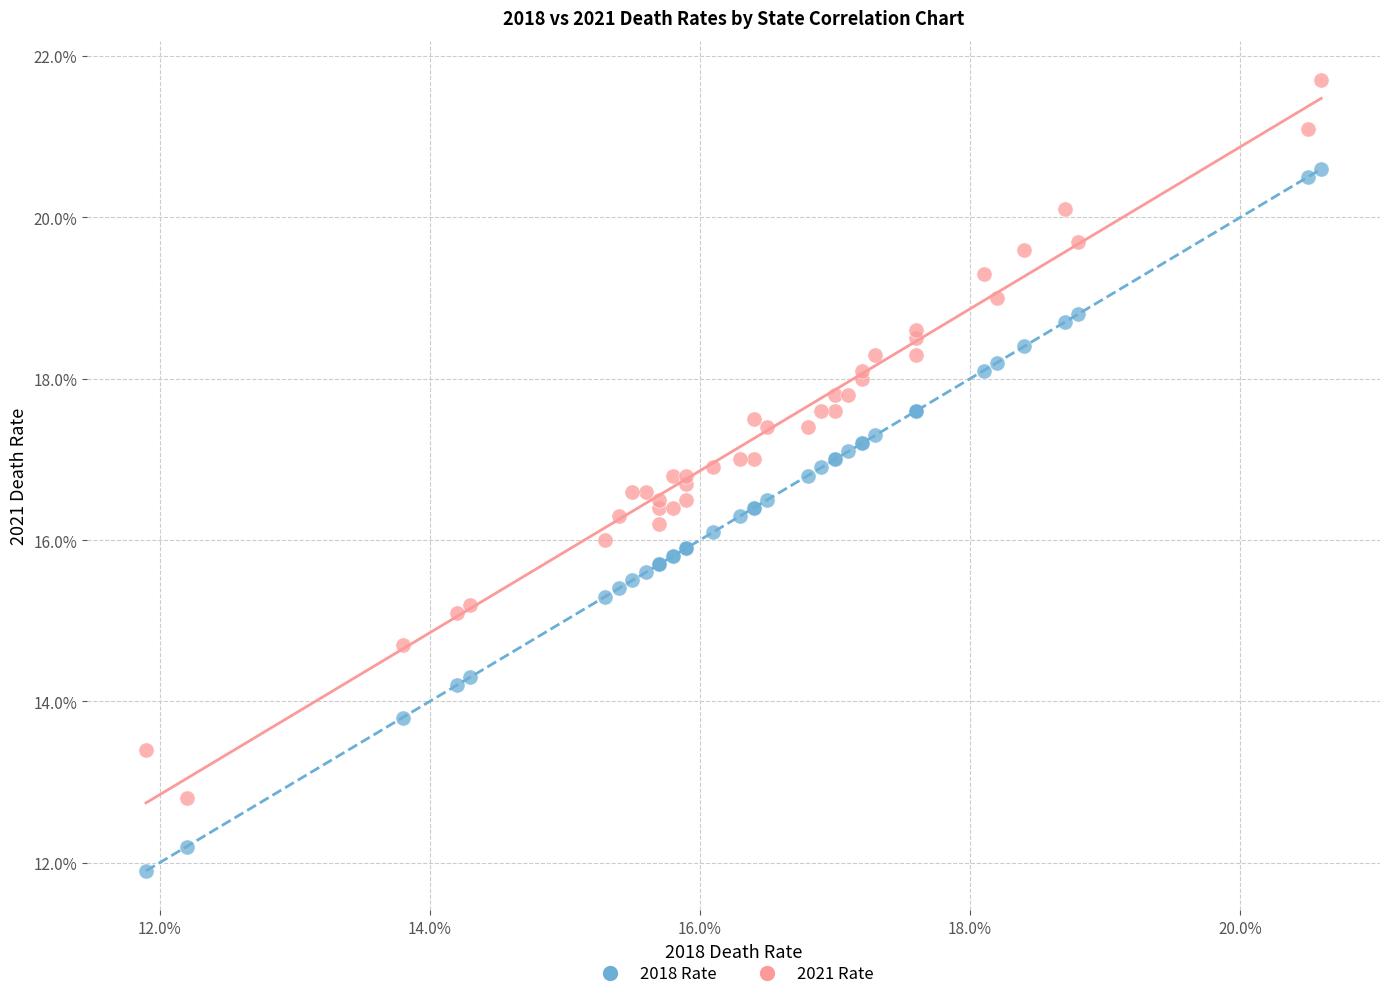

What are all the series names shown in the legend?

2018 Rate, 2021 Rate